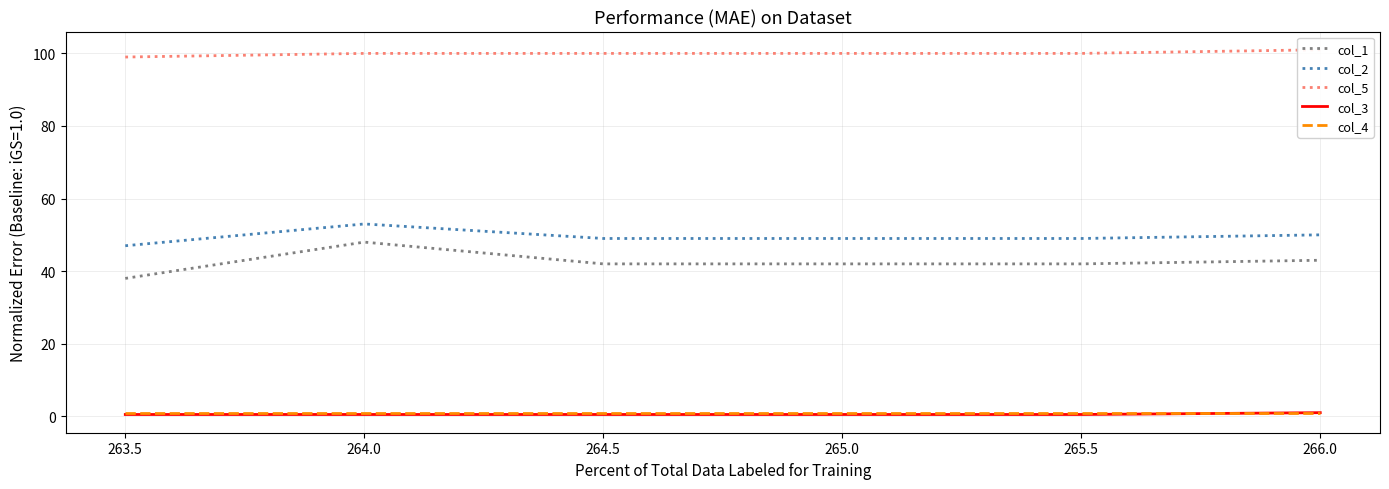

The col_4 series shows 1.0 at 264.5. True or false?

True